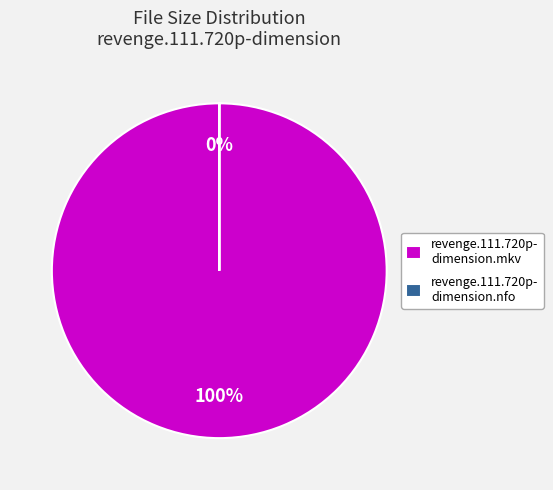

Combined, what portion of the pie is revenge.111.720p-dimension.nfo and revenge.111.720p-dimension.mkv?

100.0%